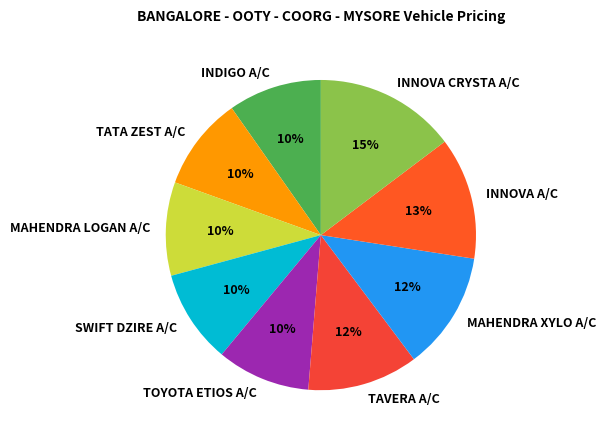

Does any single category account for the majority?

No